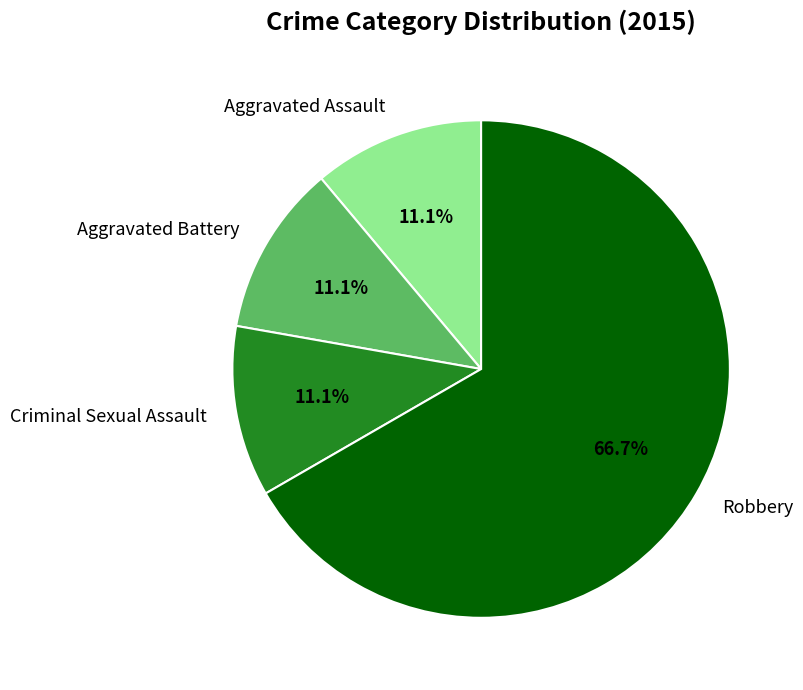

What is the majority slice?

Robbery